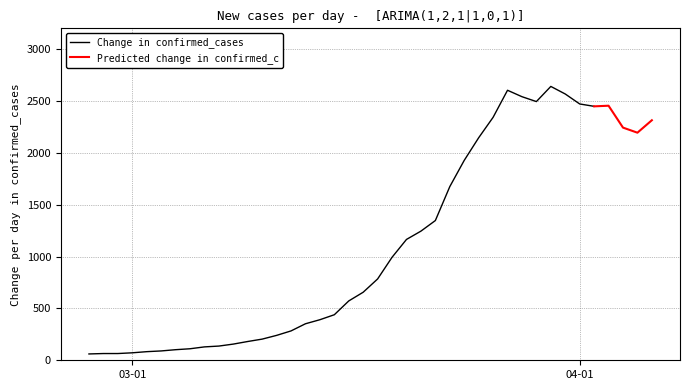

At which category does the data reach its first local peak?

2020-03-27